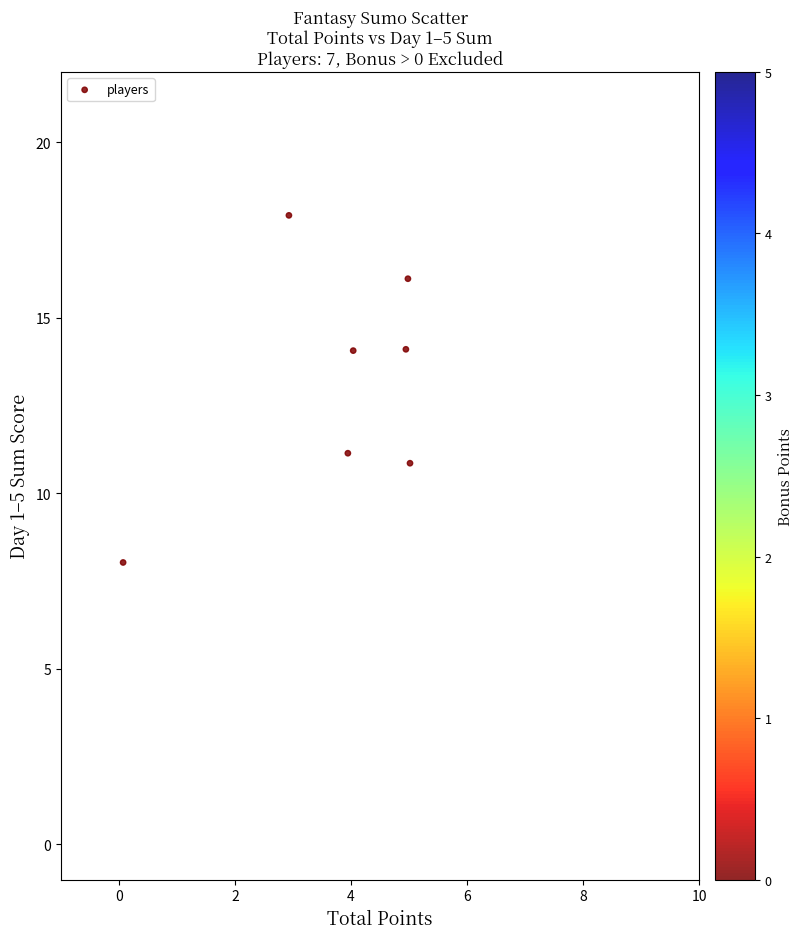

What Y value in the scatter plot is closest to 12?

11.1